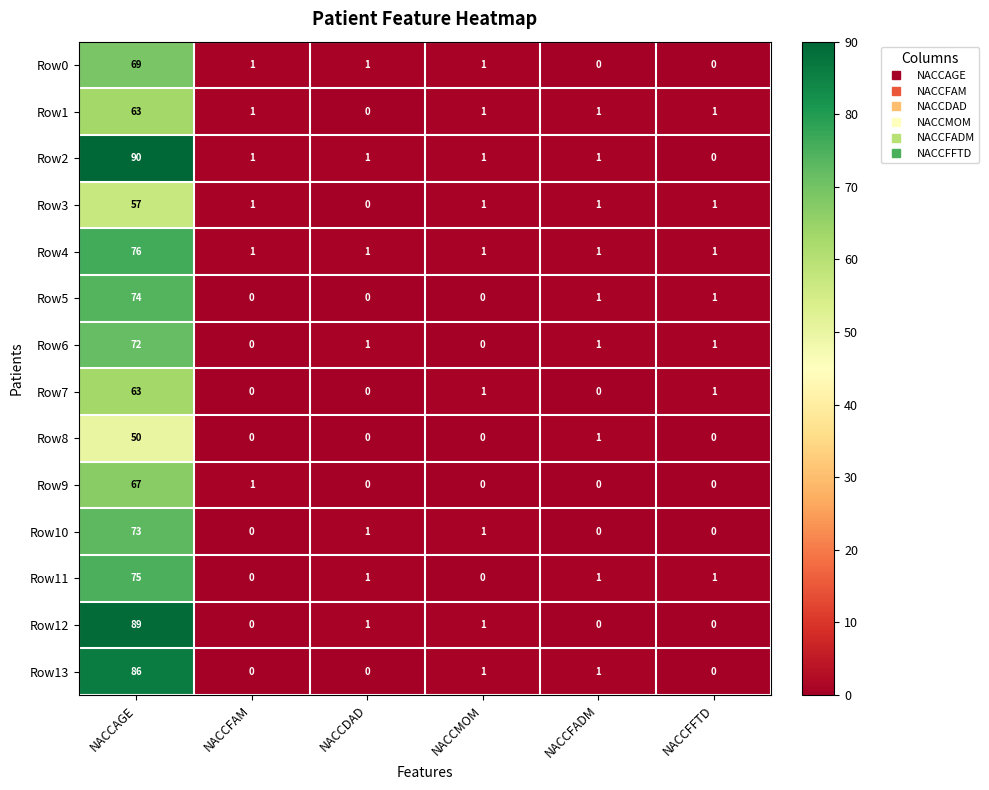

Which series has the largest range (max minus min)?

Row2